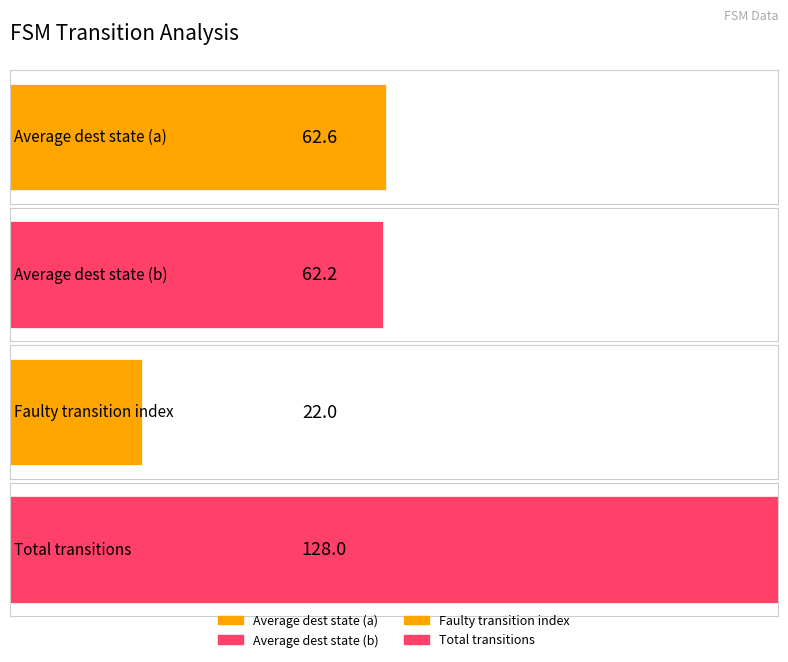

How many bars are there in each group?

4